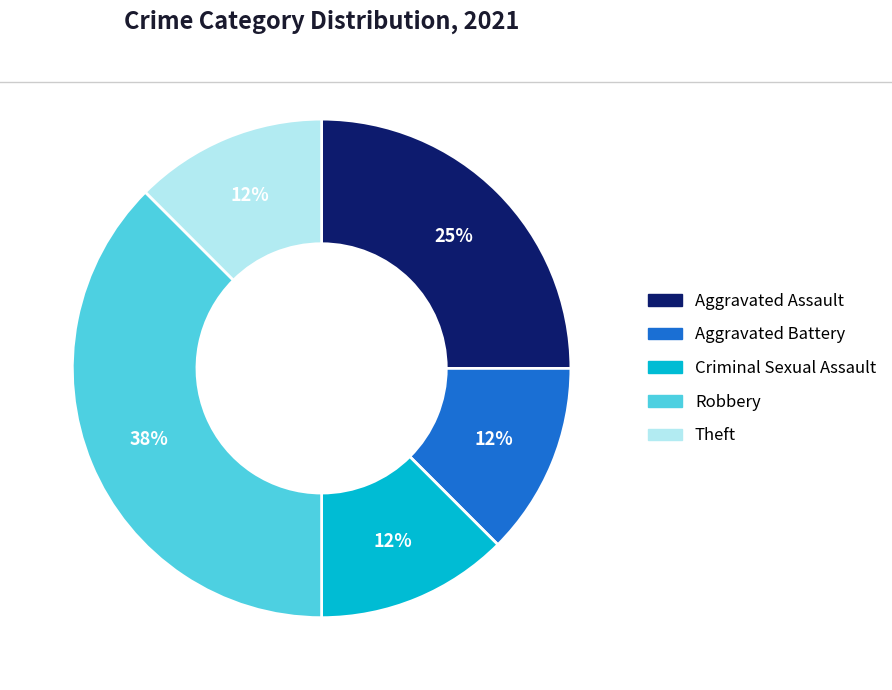

Which slice is the largest?

Robbery